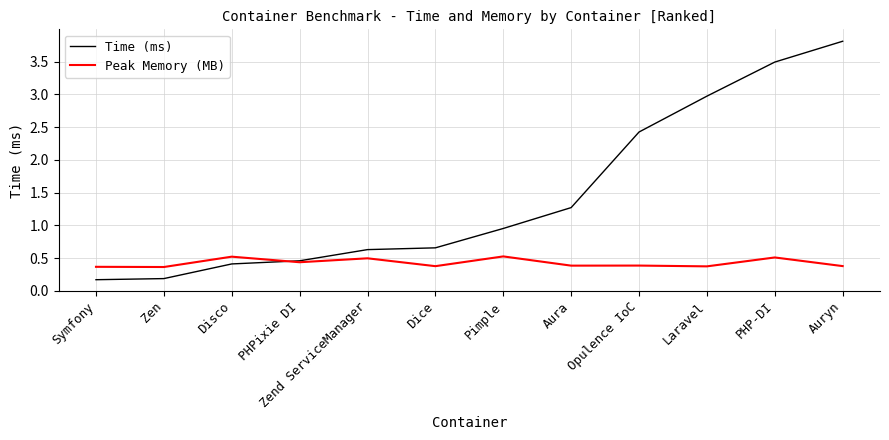

What is the total value across all series at Auryn?

4.2